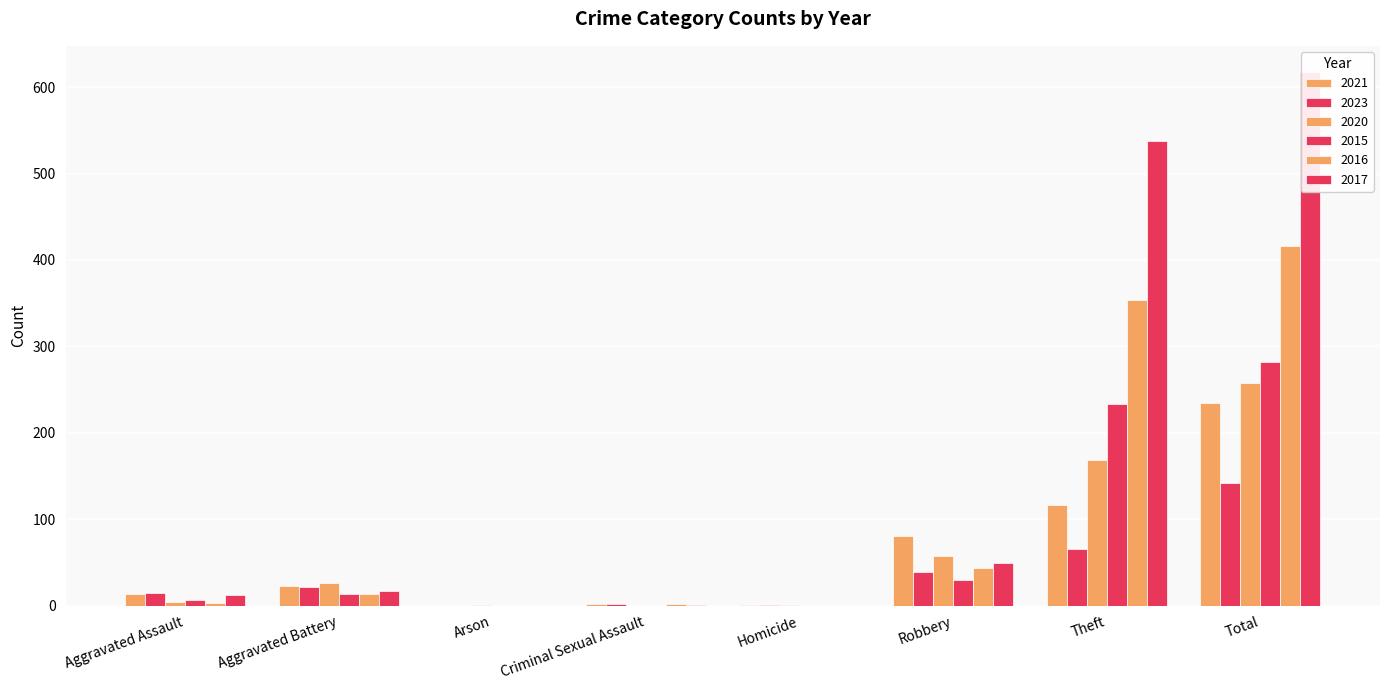

Is the value of 2021 at Aggravated Battery greater than the value of 2016 at Criminal Sexual Assault?

Yes